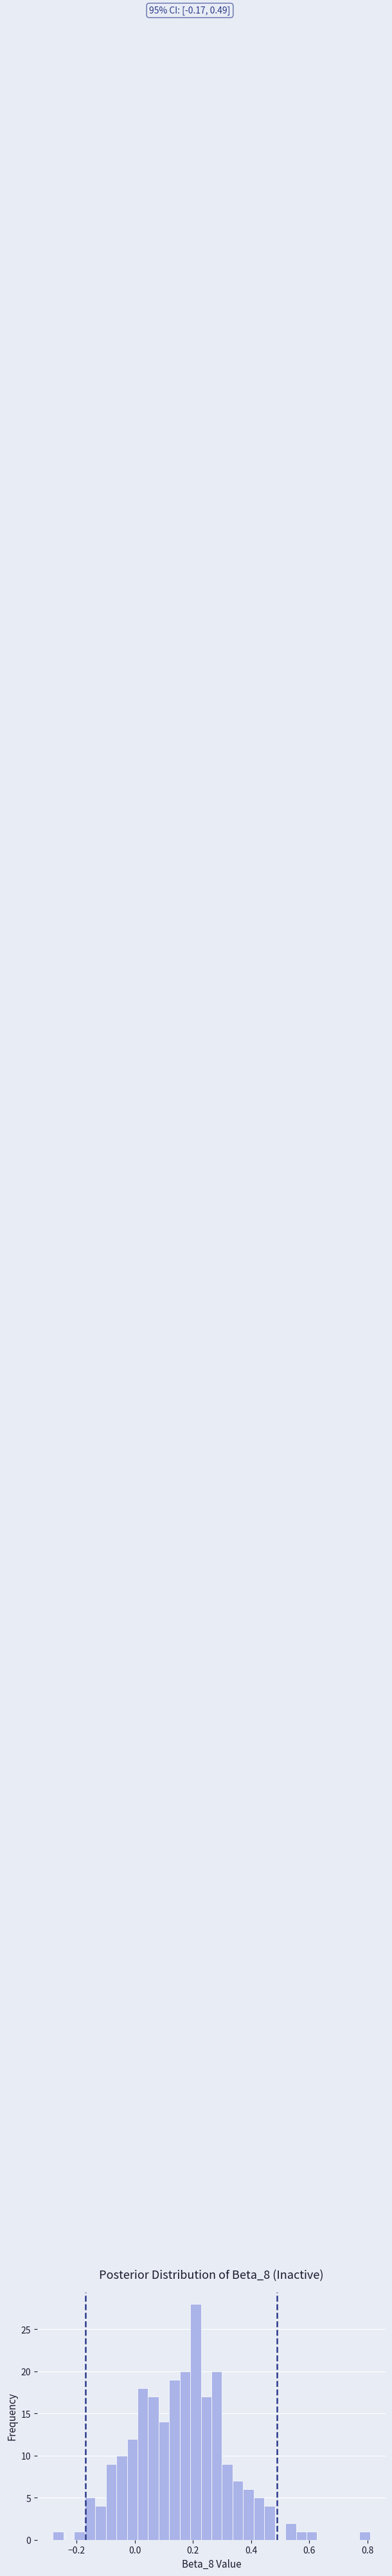

Around what value on the x-axis is the tallest bar? Give the approximate position of its centre, as read against the axis.

0.20